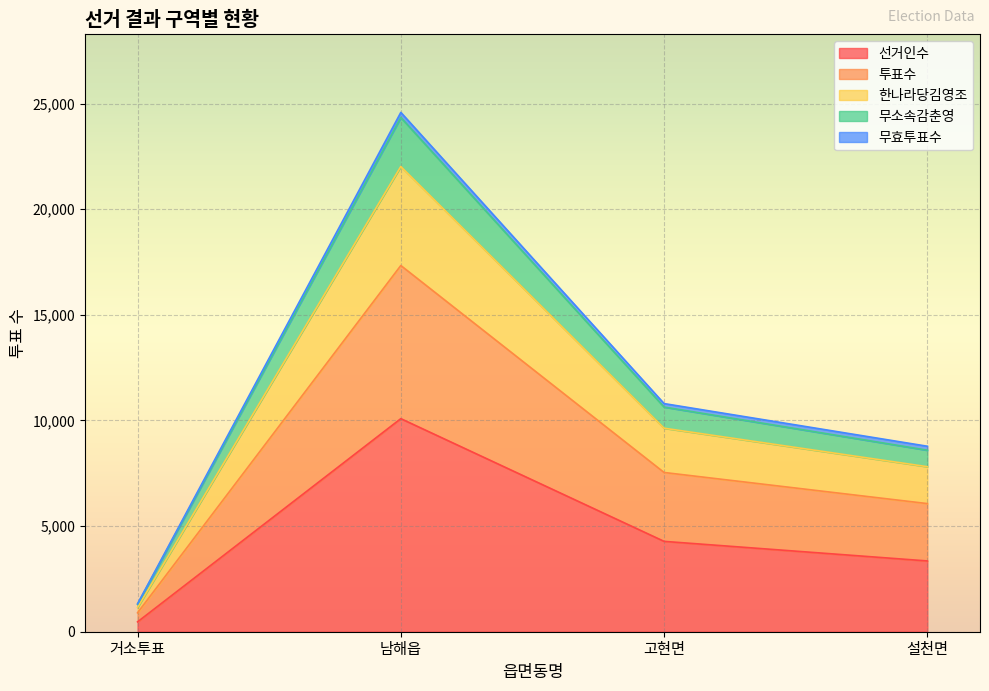

At which label does 선거인수 reach its peak?

남해읍